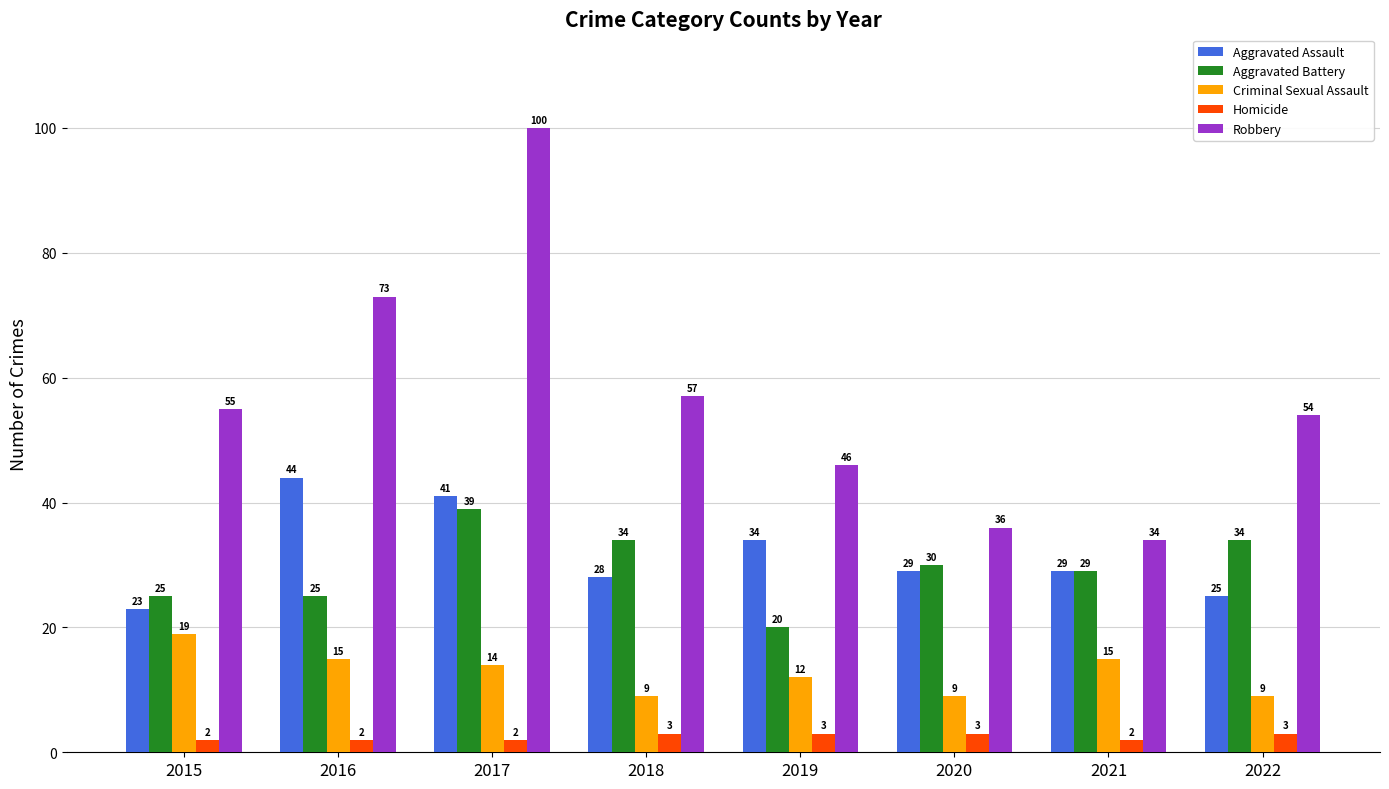

How many groups of bars are there?

8